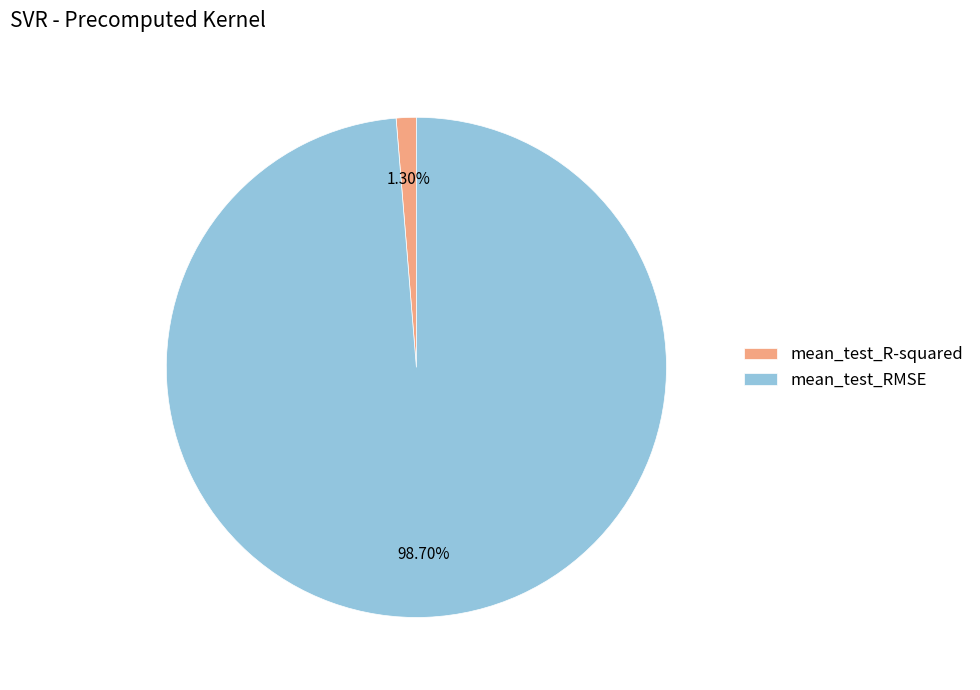

Which category has the biggest portion of the pie?

mean_test_RMSE